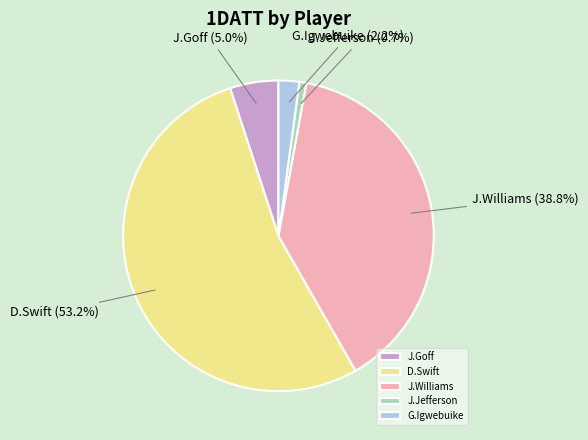

How many slices are in this pie chart?

5